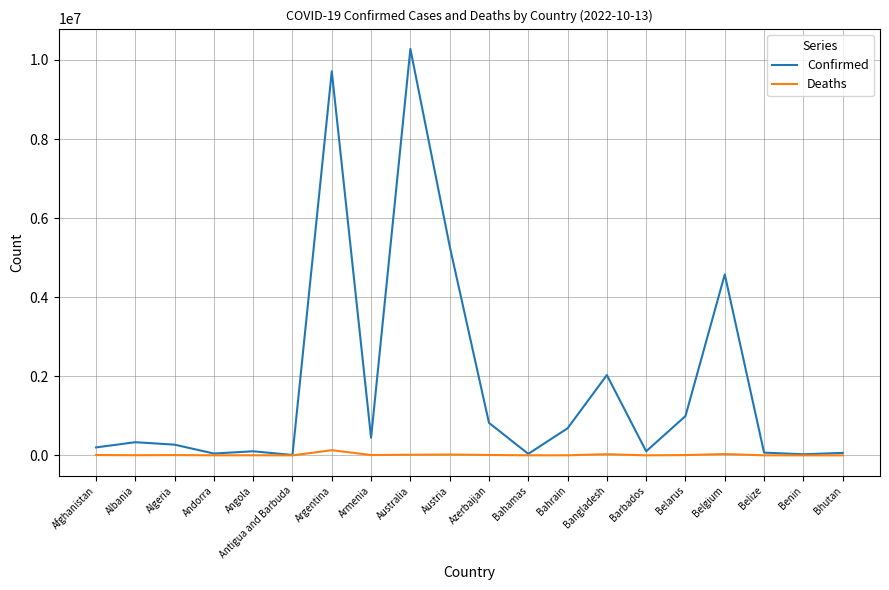

At which label is Confirmed closest to 5144624?

Austria